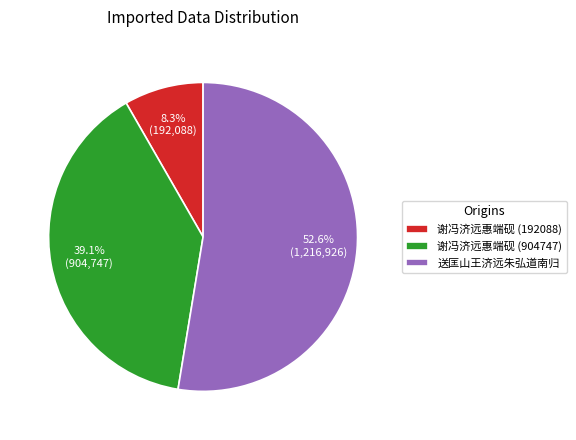

To the nearest percent, what is the difference between the 送匡山王济远朱弘道南归 and 谢冯济远惠端砚 (192088) slice percentages?

44%